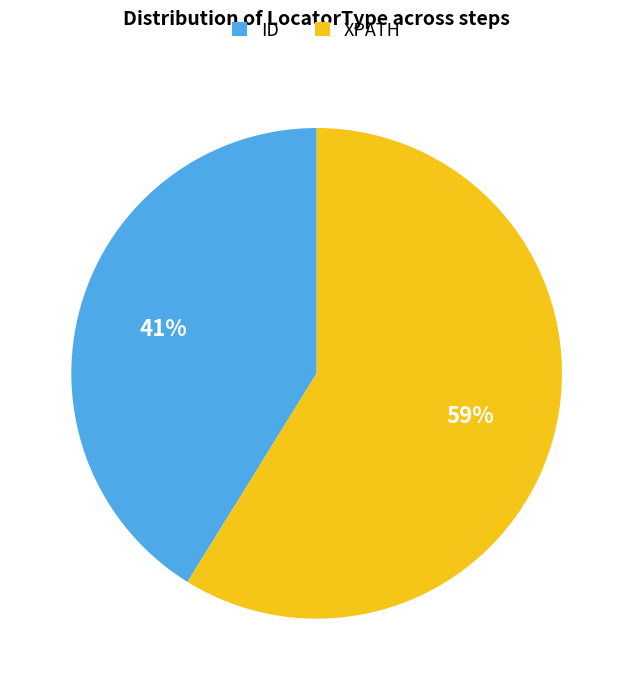

What is the majority slice?

XPATH